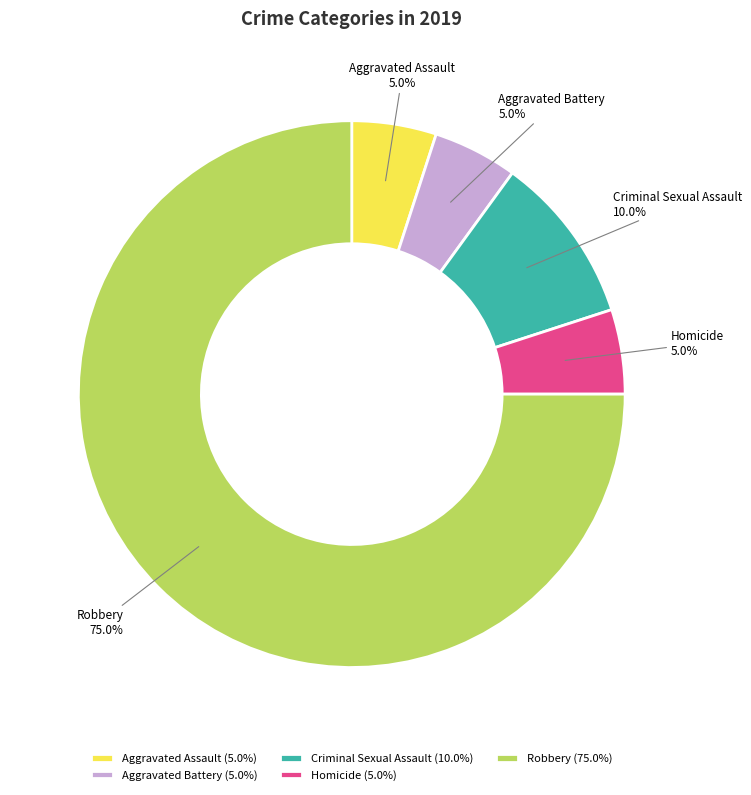

Is Robbery the majority of the pie?

Yes